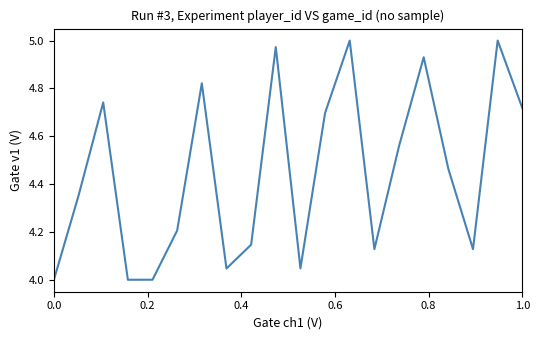

What is the difference between the maximum and minimum values?

1.0